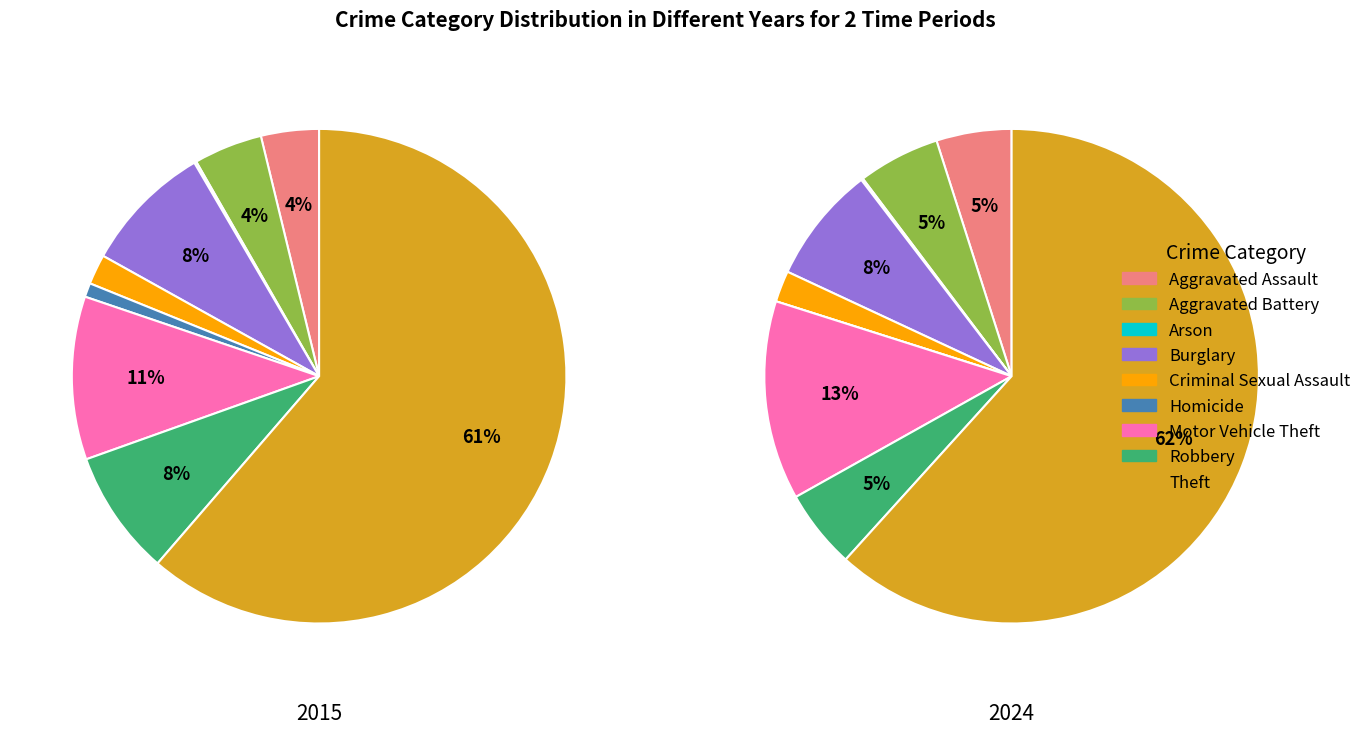

Count the number of slices in the pie.

9